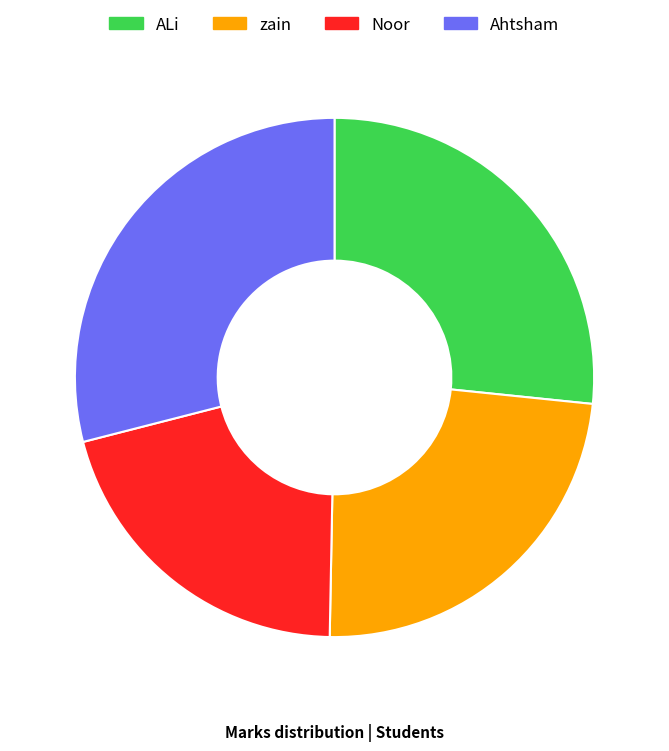

Do Ahtsham and ALi together represent more than half of the pie?

Yes